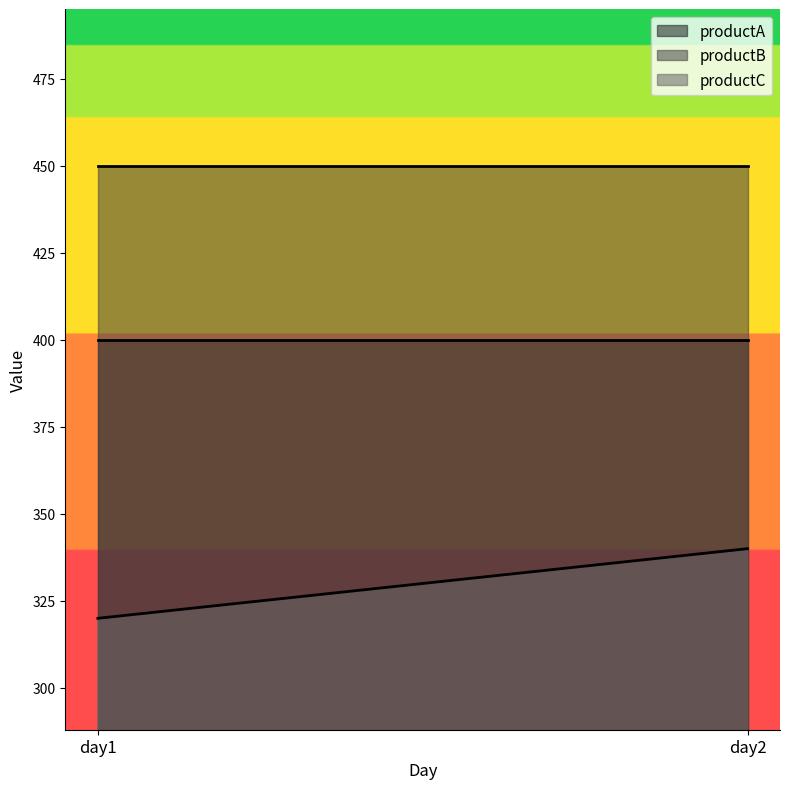

What is the total value across all series at day2?

1190